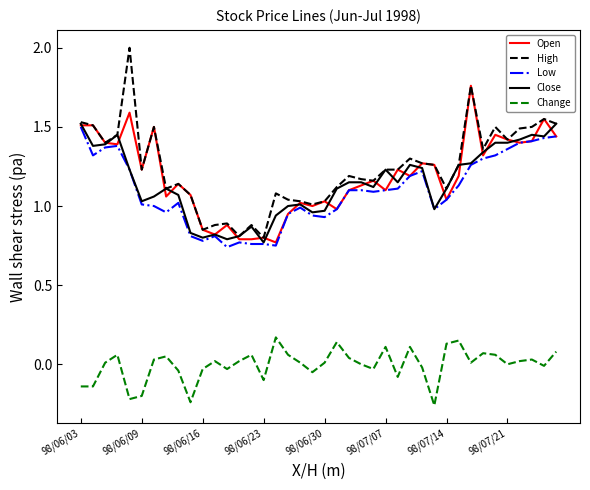

Which series has the largest total across all categories?

High